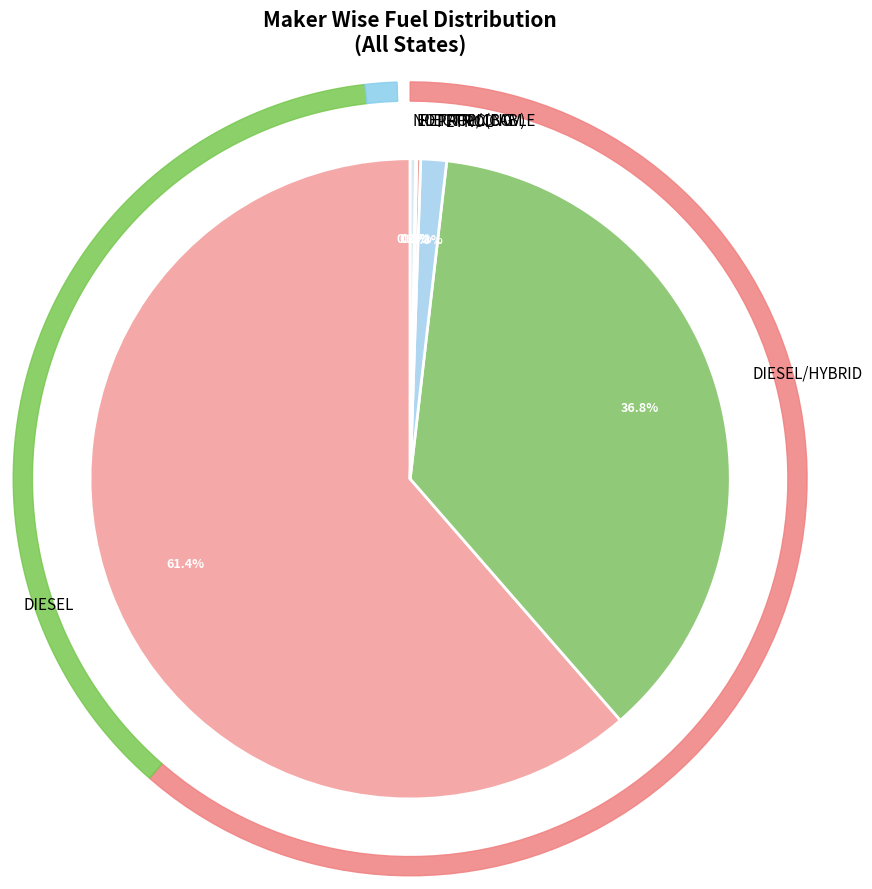

To the nearest percent, what is the difference between the PETROL and DIESEL/HYBRID slice percentages?

35%